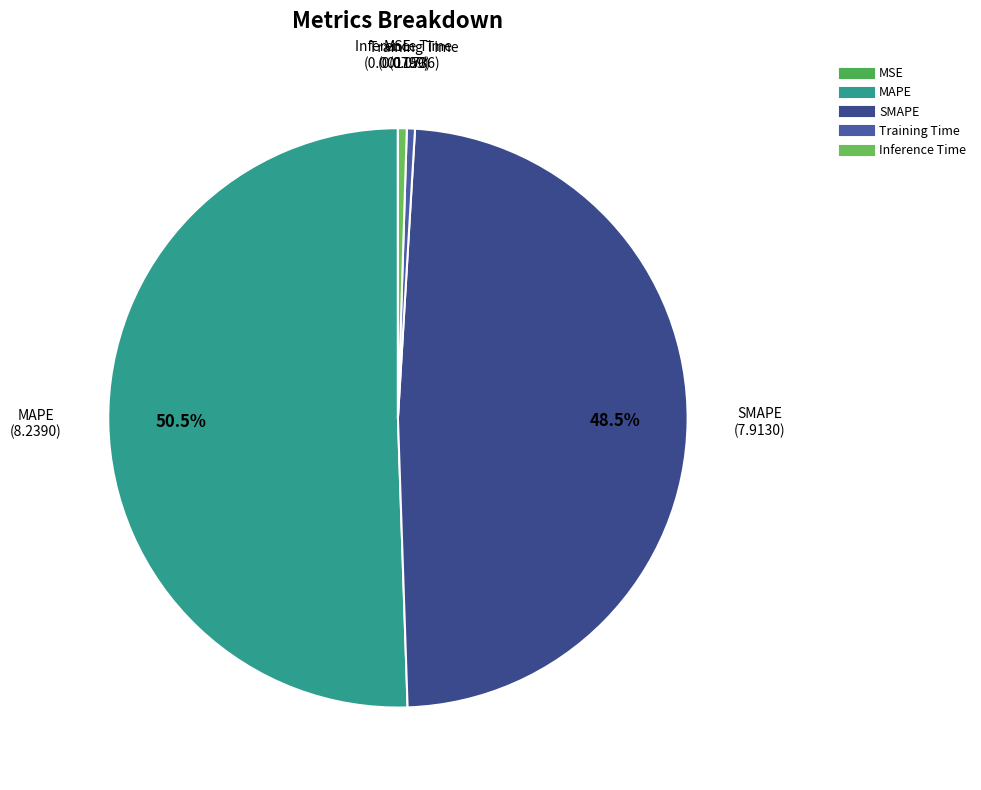

Which category has the biggest portion of the pie?

MAPE